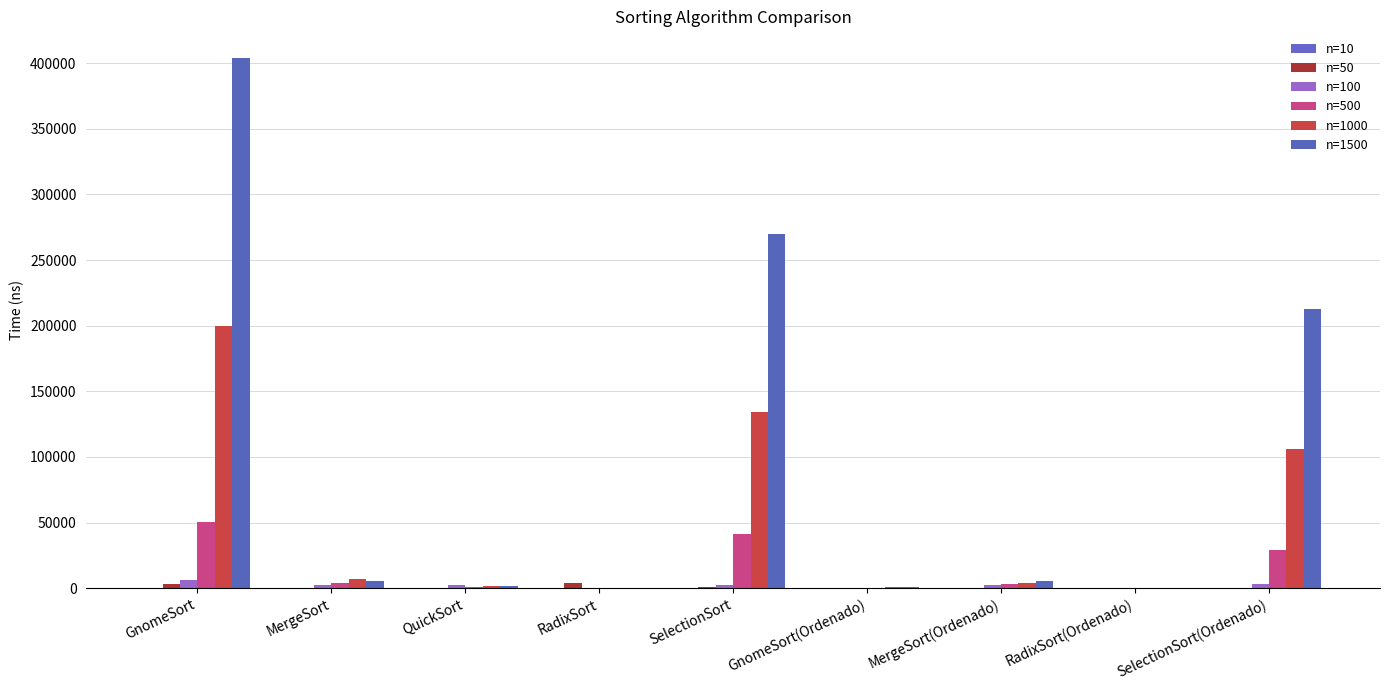

The value of n=1500 at QuickSort is 659. True or false?

False